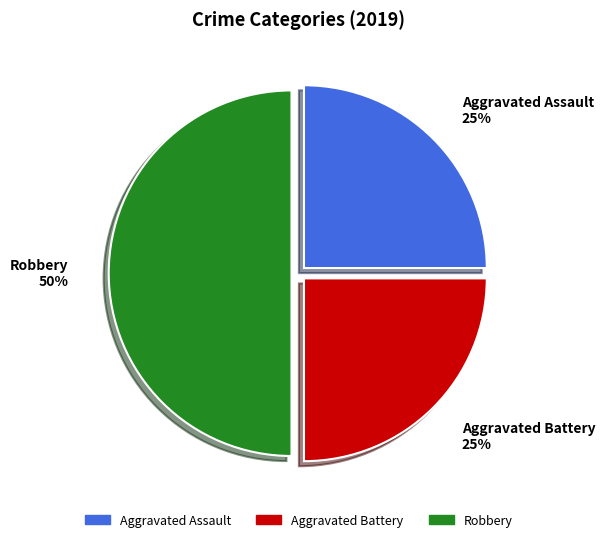

How many segments does this pie chart have?

3